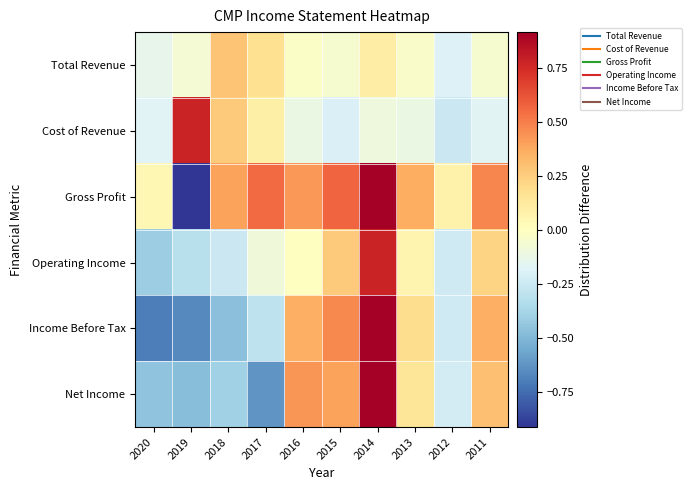

Between 2019 and 2020, which is larger?

2019